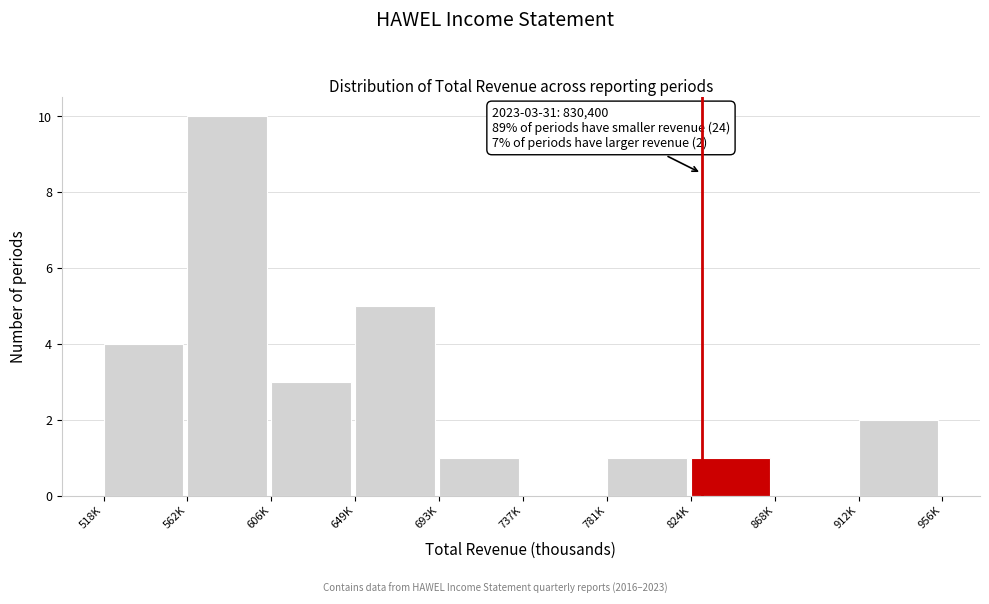

Reading left to right, extract all data points from this chart.

518K=4	562K=10	606K=3	649K=5	693K=1	737K=0	781K=1	824K=1	868K=0	912K=2